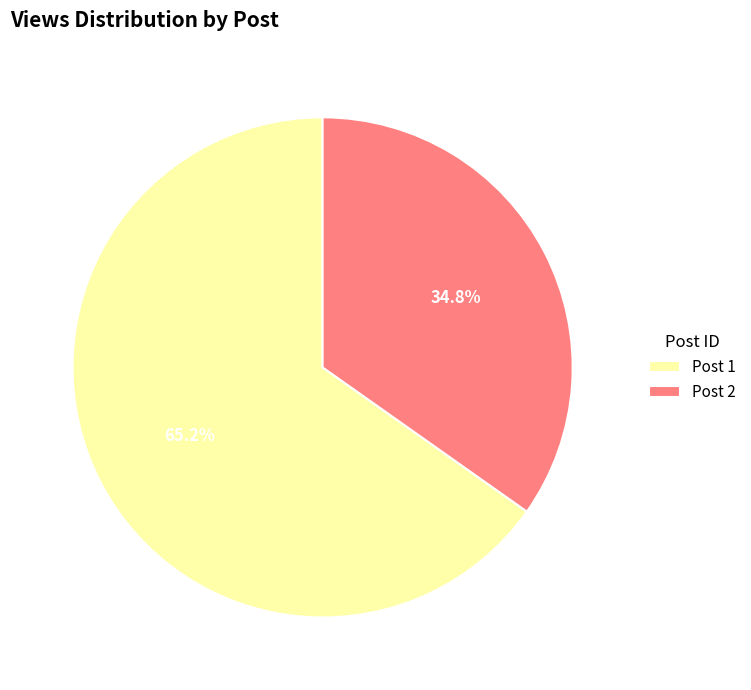

What is the ratio of the value at Post 2 to the value at Post 1?

0.5